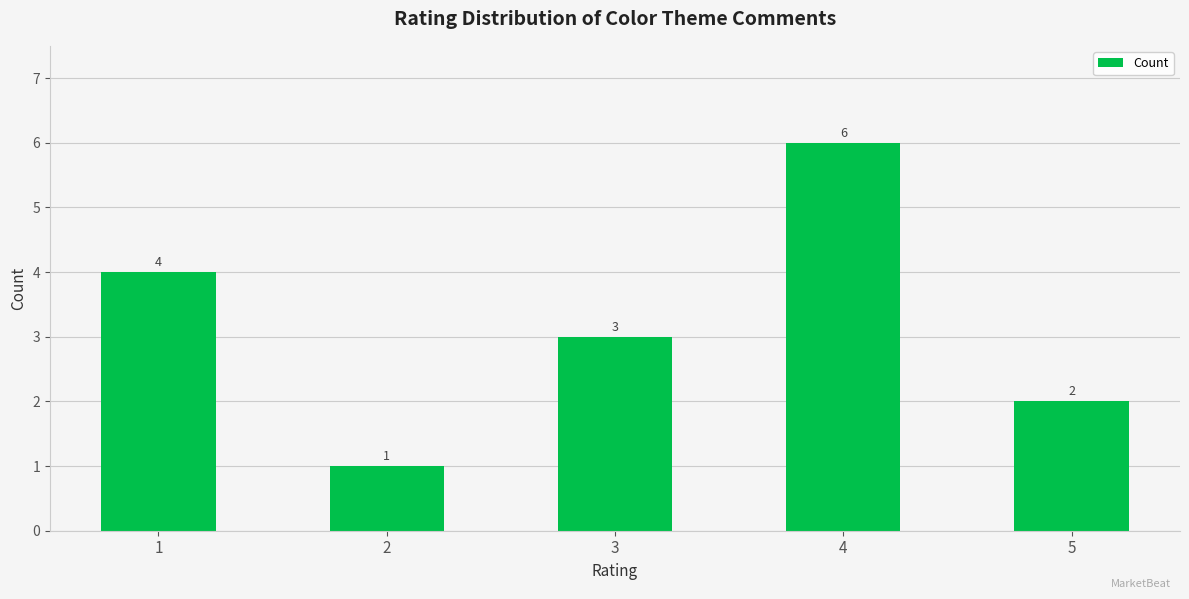

Which has a higher value, 4 or 1?

4